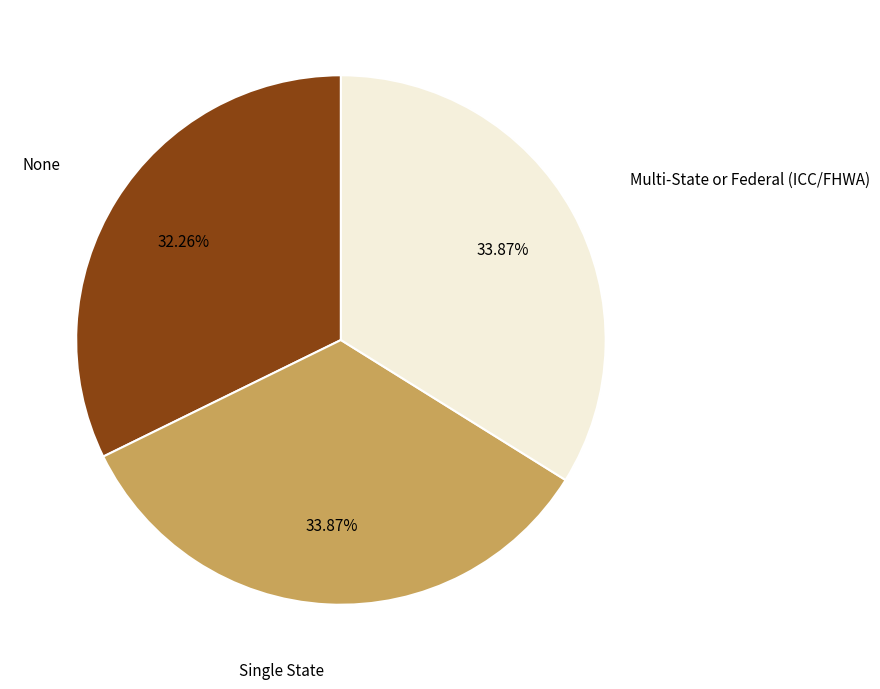

To the nearest percent, what percentage of the pie is Single State?

34%